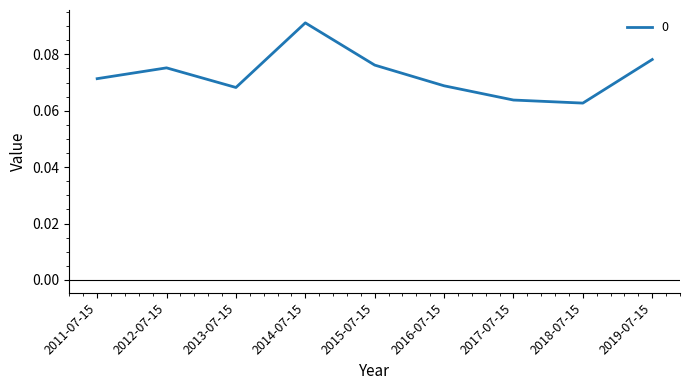

Which has a higher value, 2011-07-15 or 2017-07-15?

2011-07-15